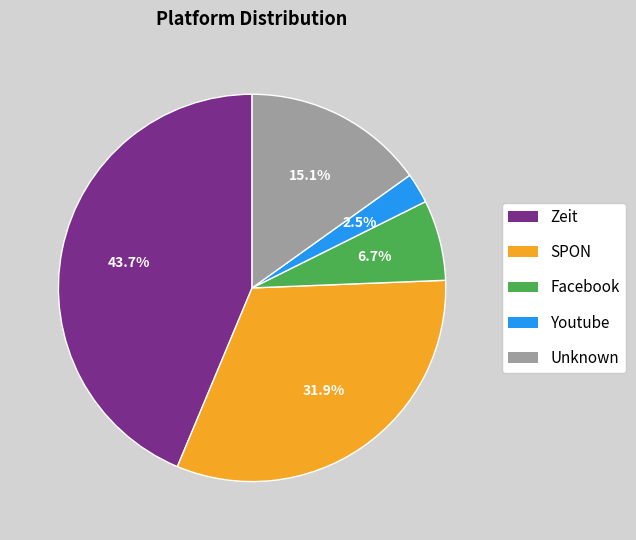

What percentage is NOT represented by Youtube?

97.5%